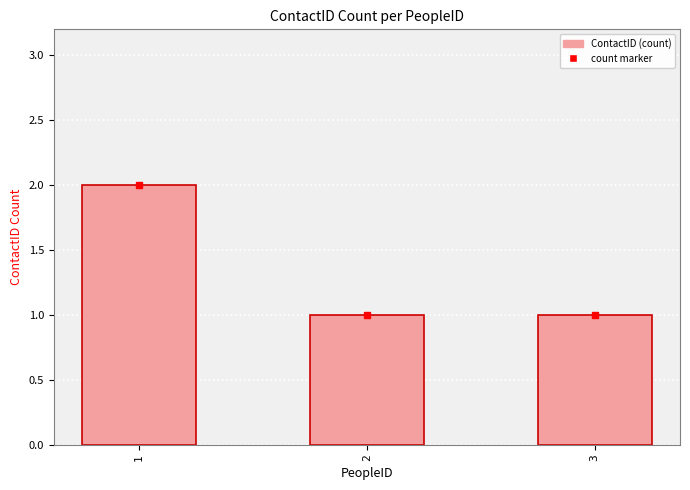

Reading left to right, what are all the values shown in this chart?

1=2	2=1	3=1